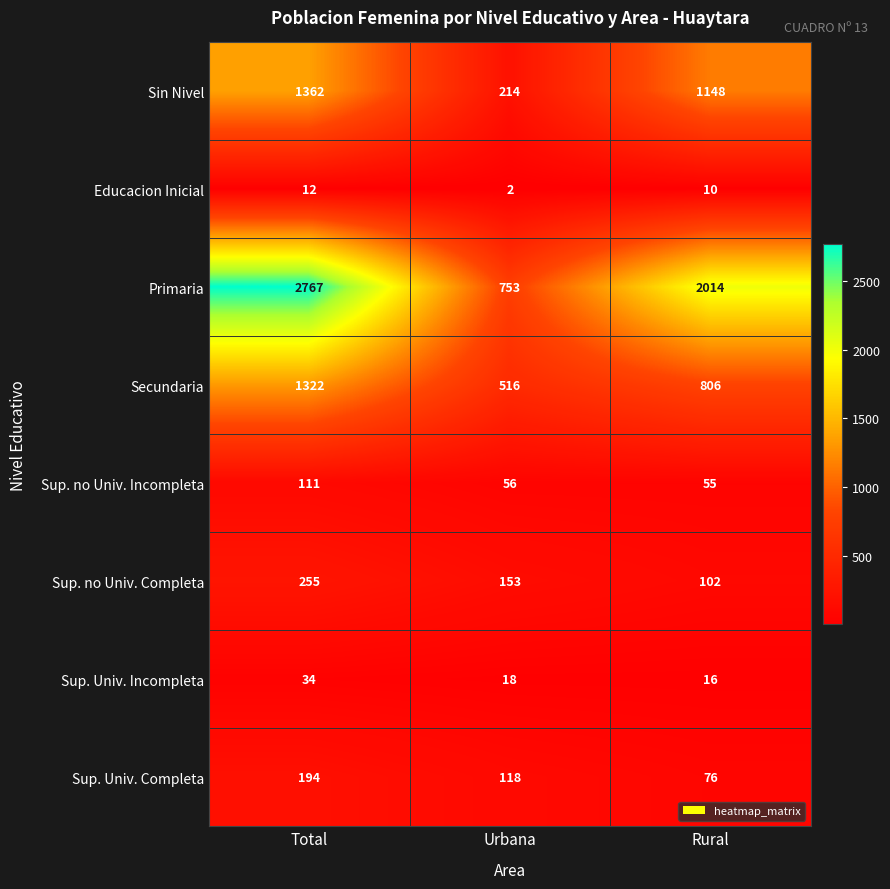

At which category does the chart reach its minimum across all series?

Urbana